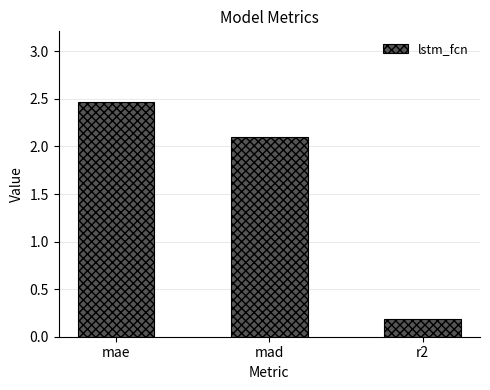

What is the ratio of the value at mad to the value at mae?

0.9